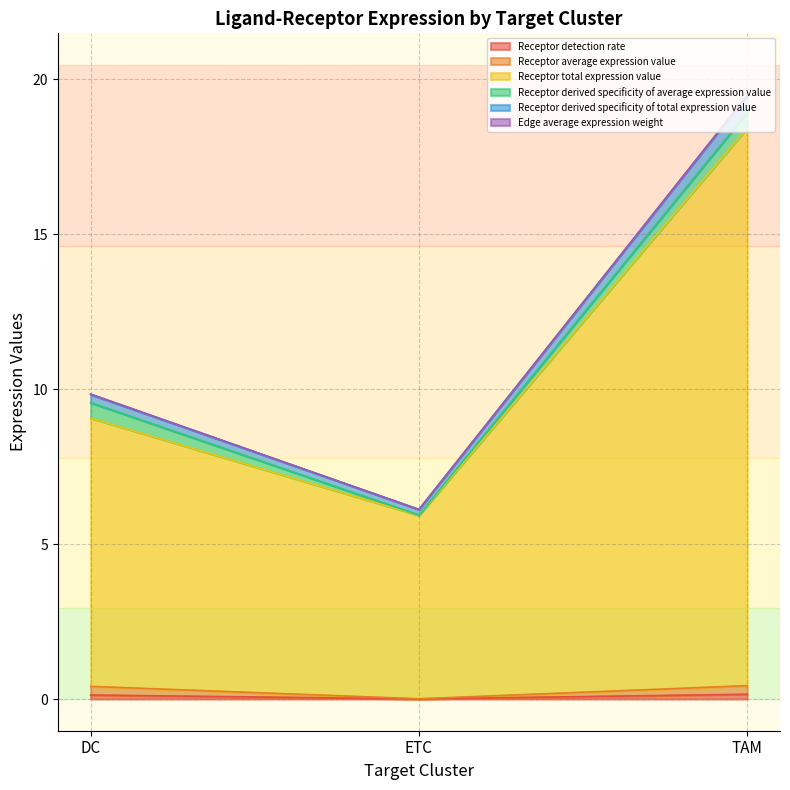

At which category is the sum across all series the highest?

TAM